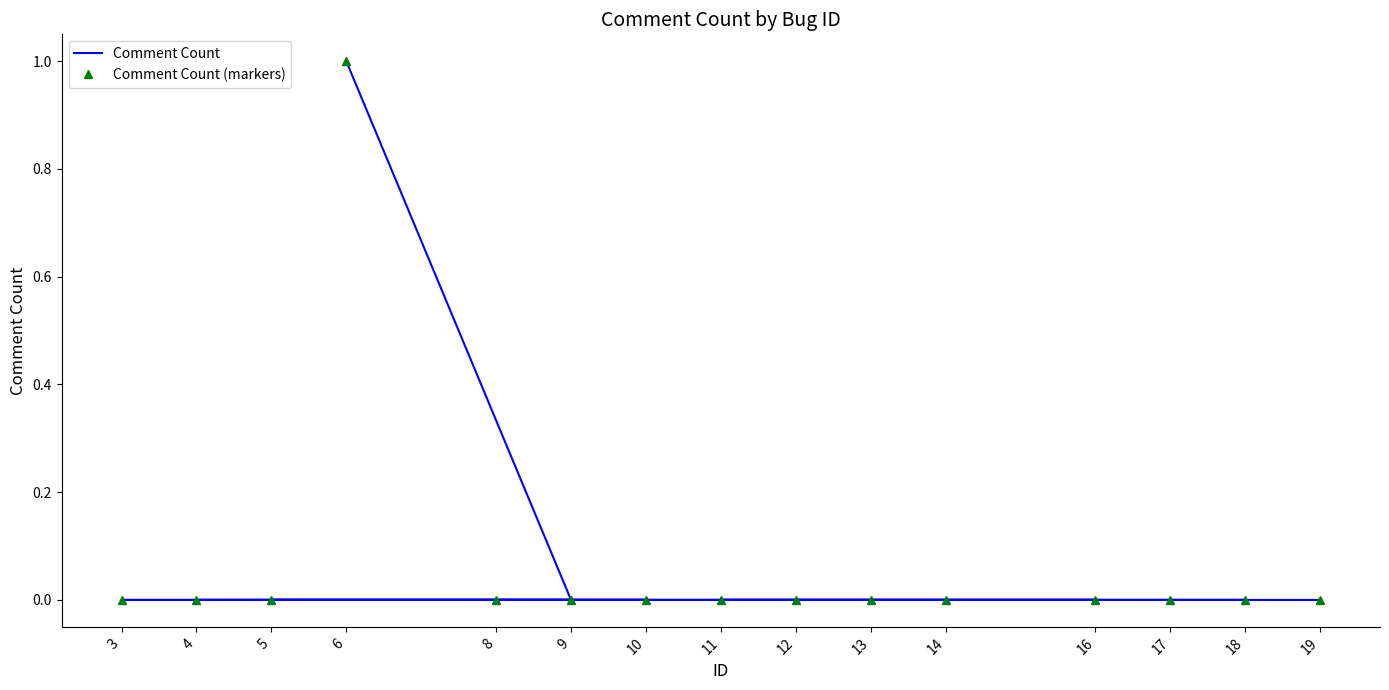

What are all the series names shown in the legend?

Comment Count, Comment Count (markers)